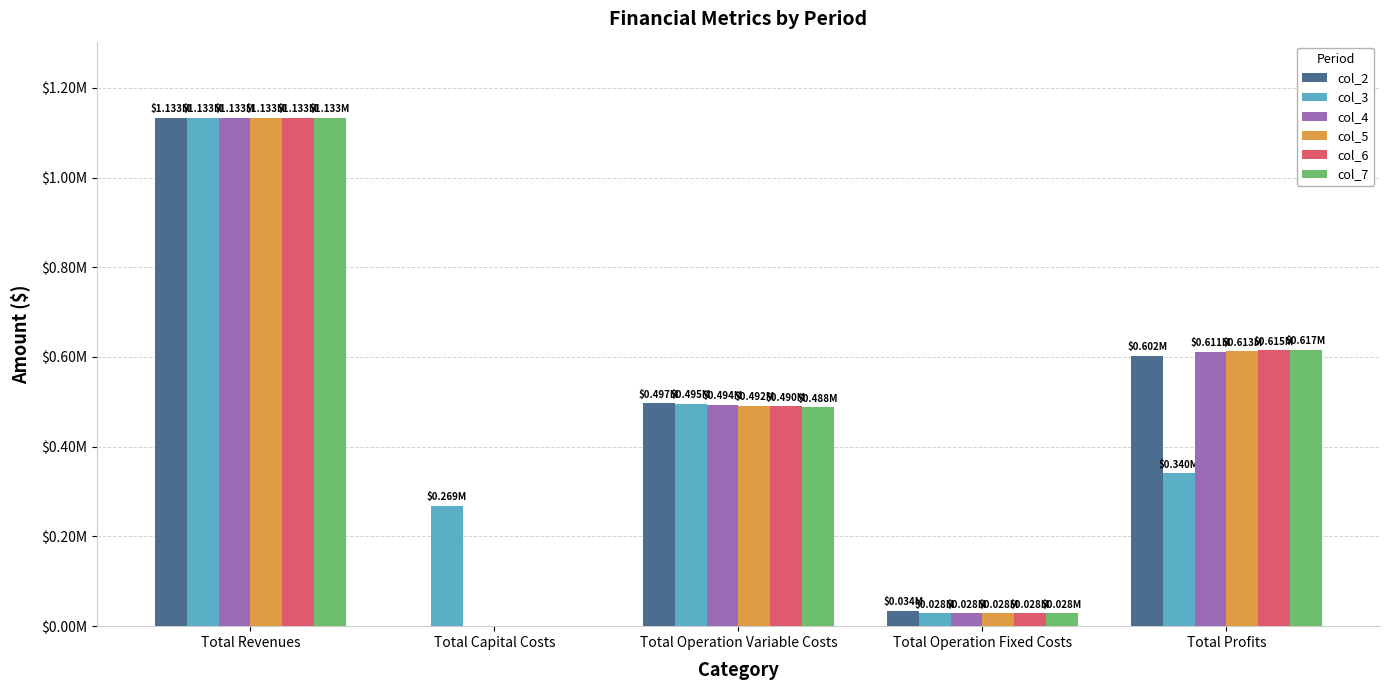

What are all the series names shown in the legend?

col_2, col_3, col_4, col_5, col_6, col_7